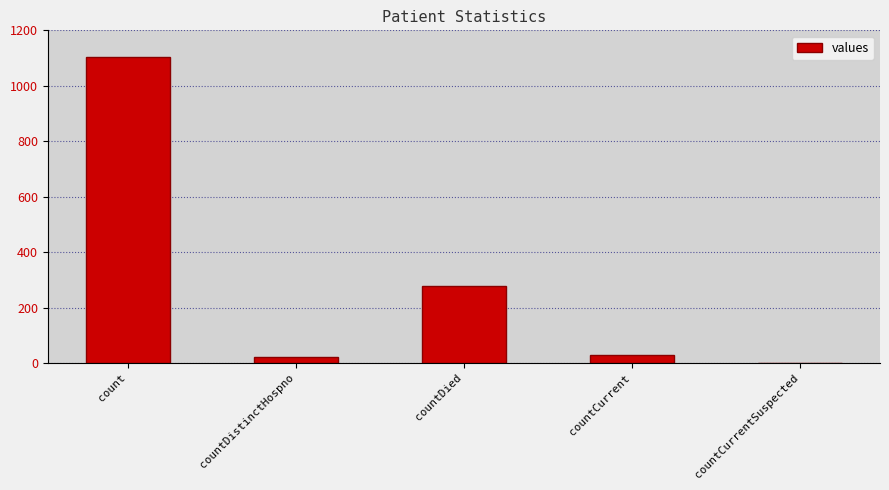

The value at countDistinctHospno is 23. True or false?

True